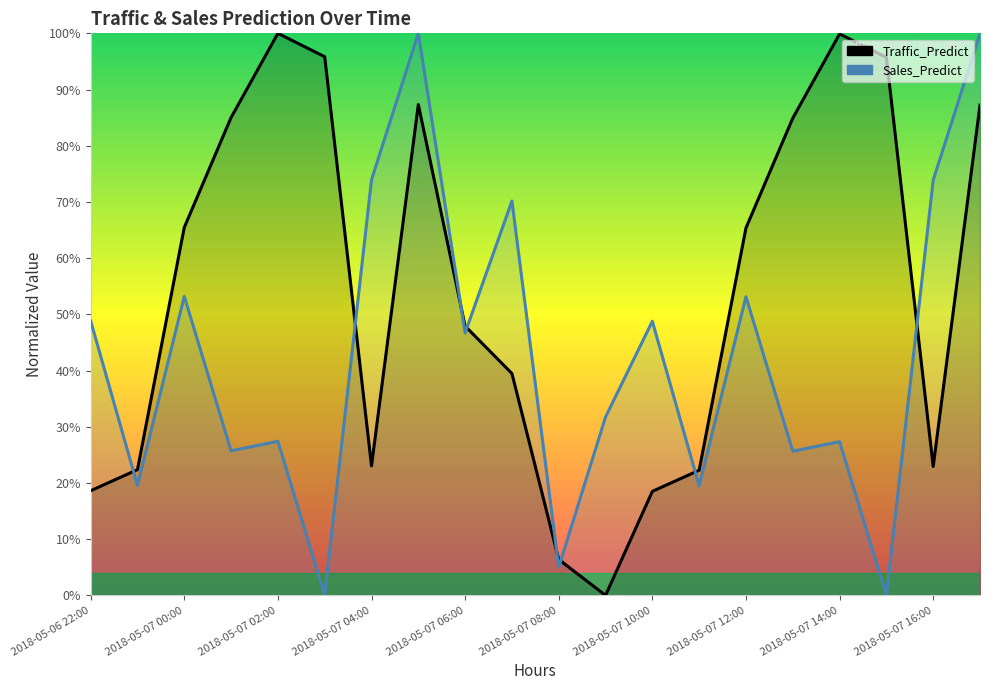

At which label is Sales_Predict closest to 0?

17